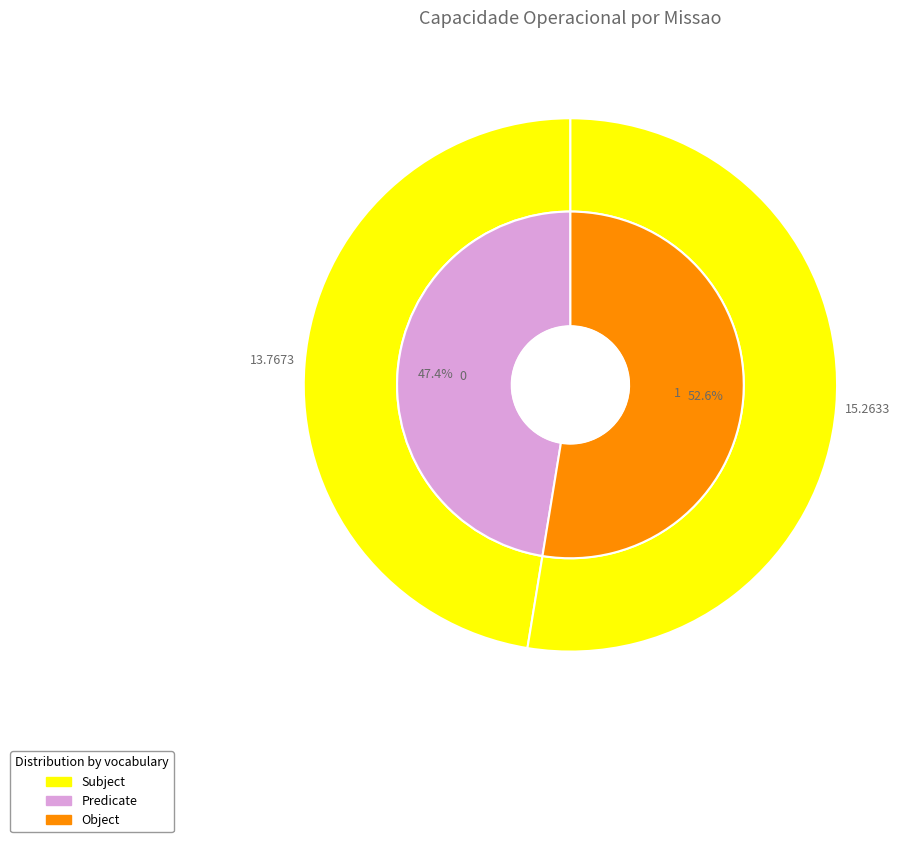

Rank the categories by value from highest to lowest.

1, 0